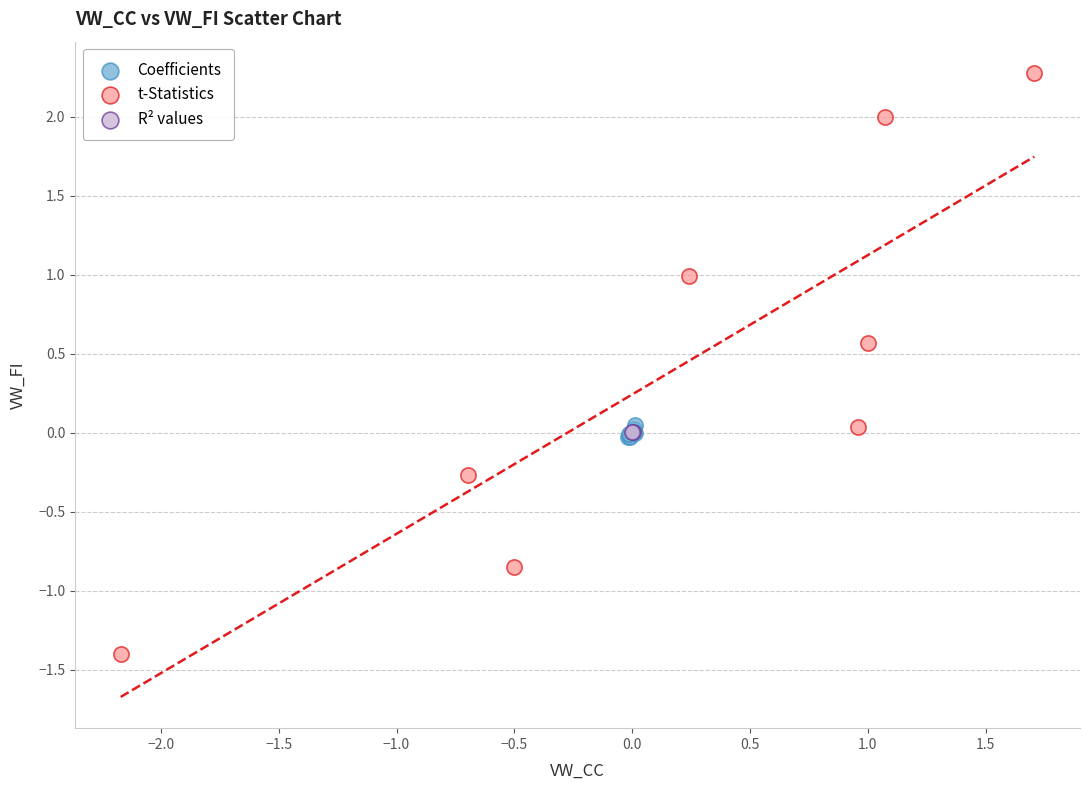

Which series contains the lowest Y value?

t-Statistics